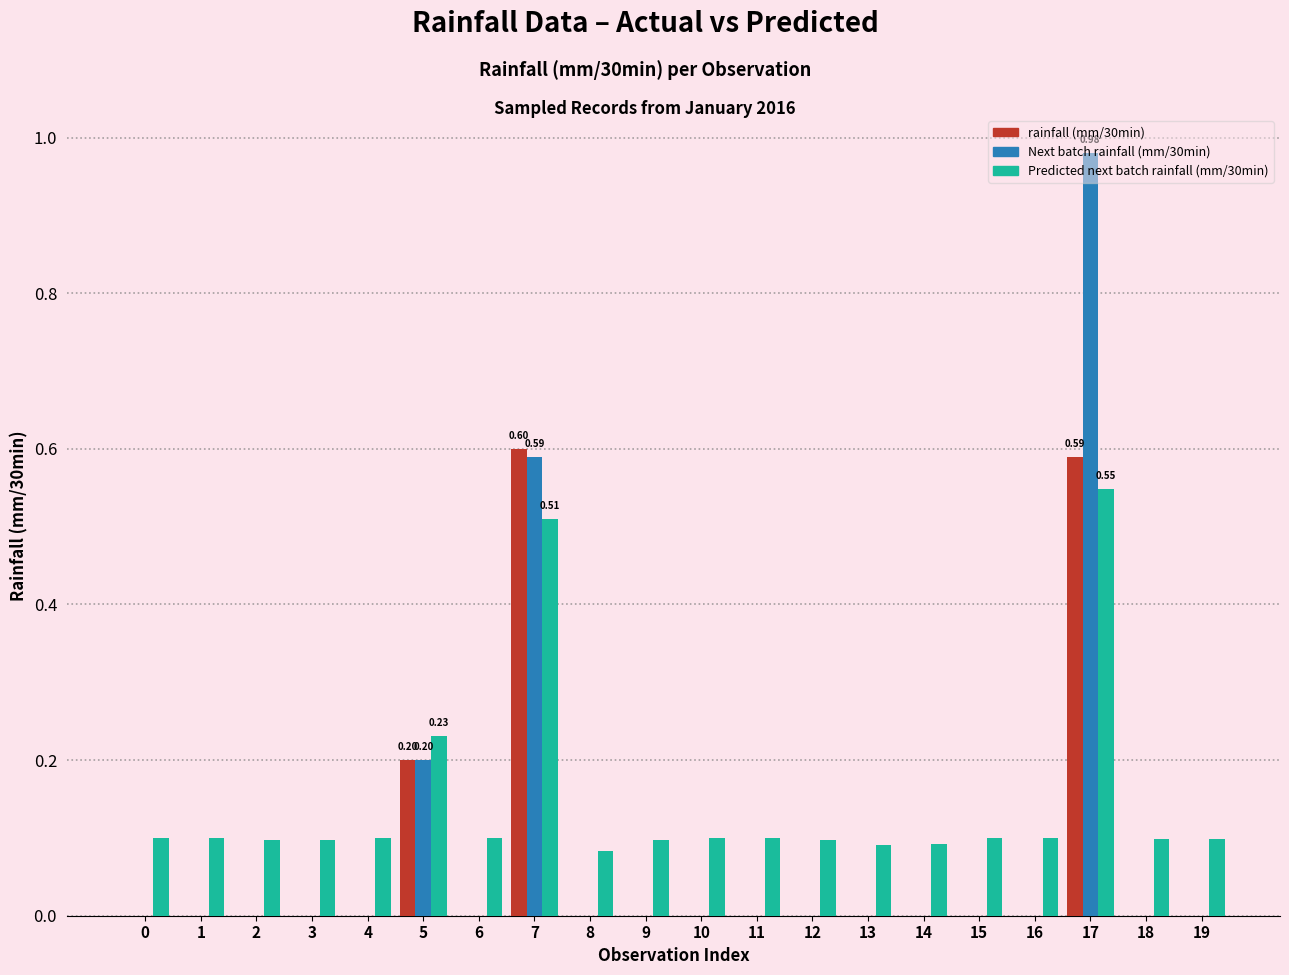

What is the sum of all Predicted next batch rainfall (mm/30min) values?

2.9